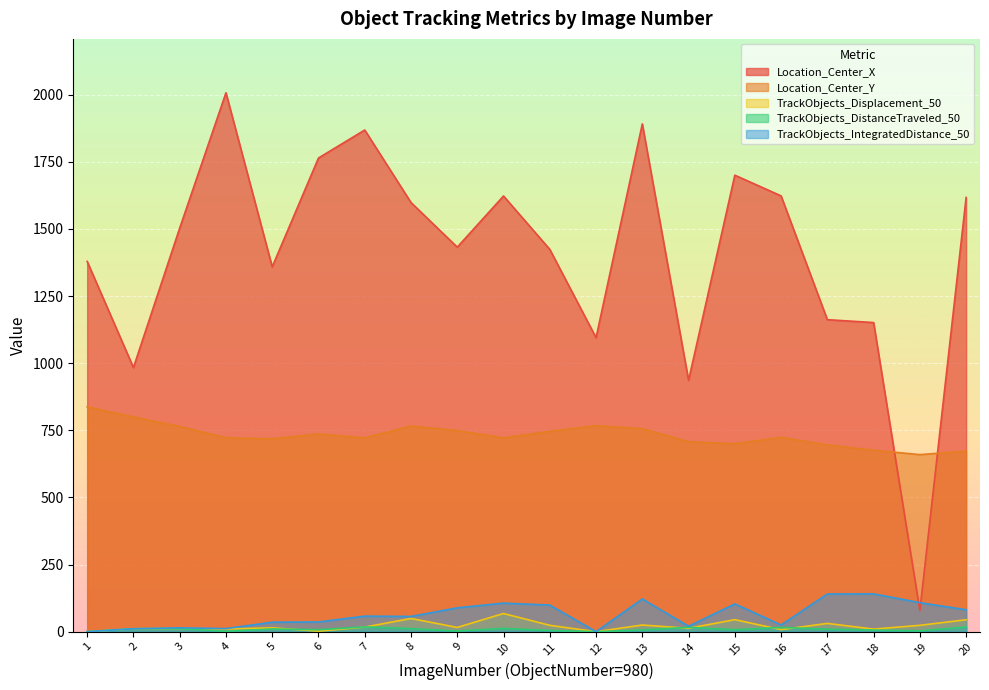

Read the TrackObjects_Displacement_50 value at 16.

7.7